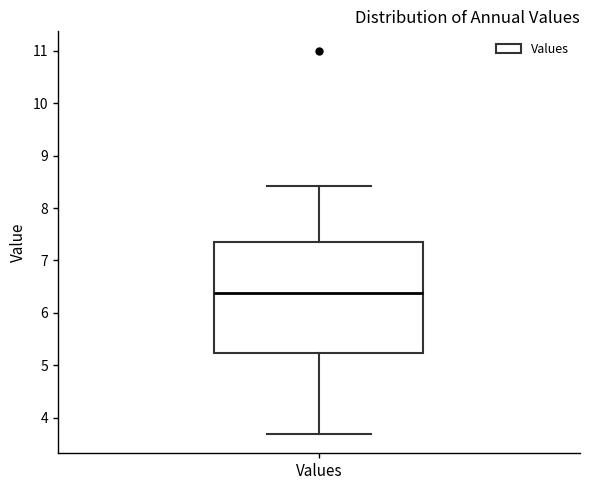

Transcribe this box plot: give where the median line is, the range the box spans, and where the two whiskers end, as read against the y-axis. The values are not printed on the chart, so give them approximately, as read against the axis.

median 6.4, box 5.2 to 7.4, whiskers 3.7 to 8.4